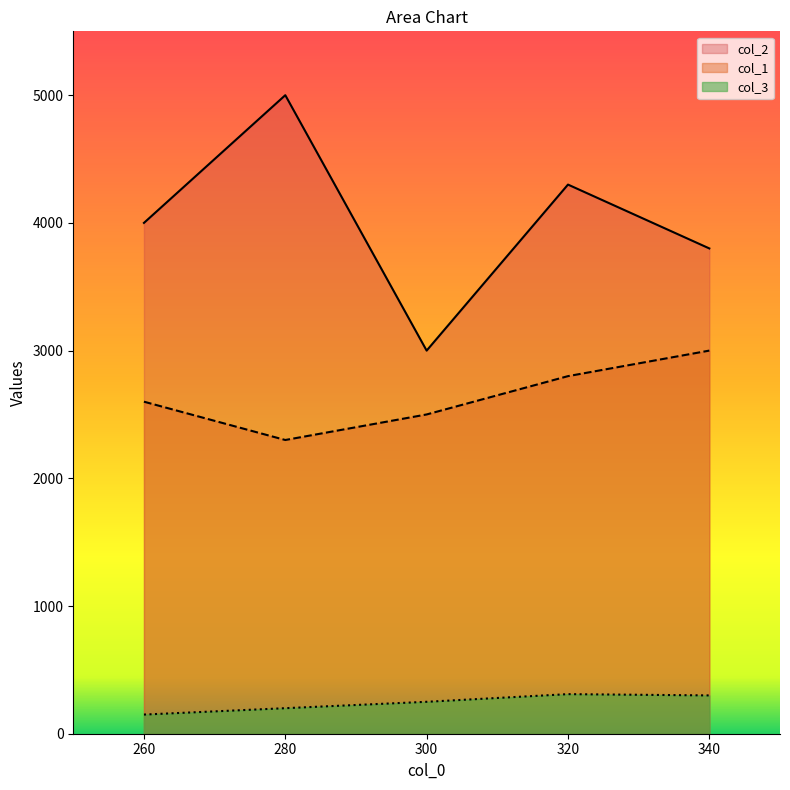

Is it true that col_3 equals 250 at 300?

True